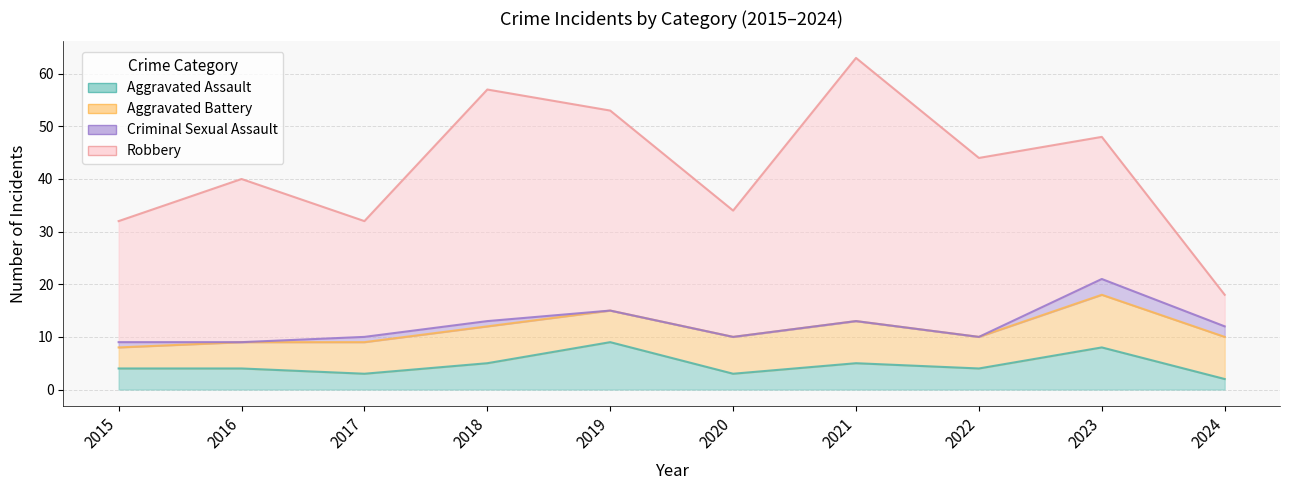

True or false: Aggravated Battery and Aggravated Assault cross at least once.

True